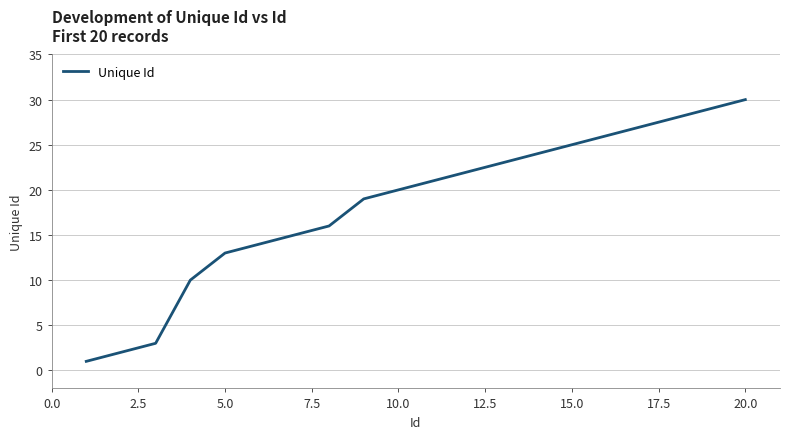

How many lines are shown in the chart?

1